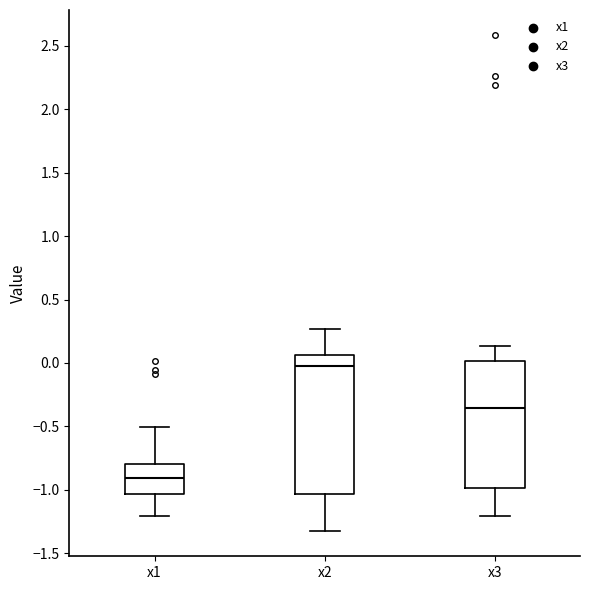

Which box has the lowest median line?

x1